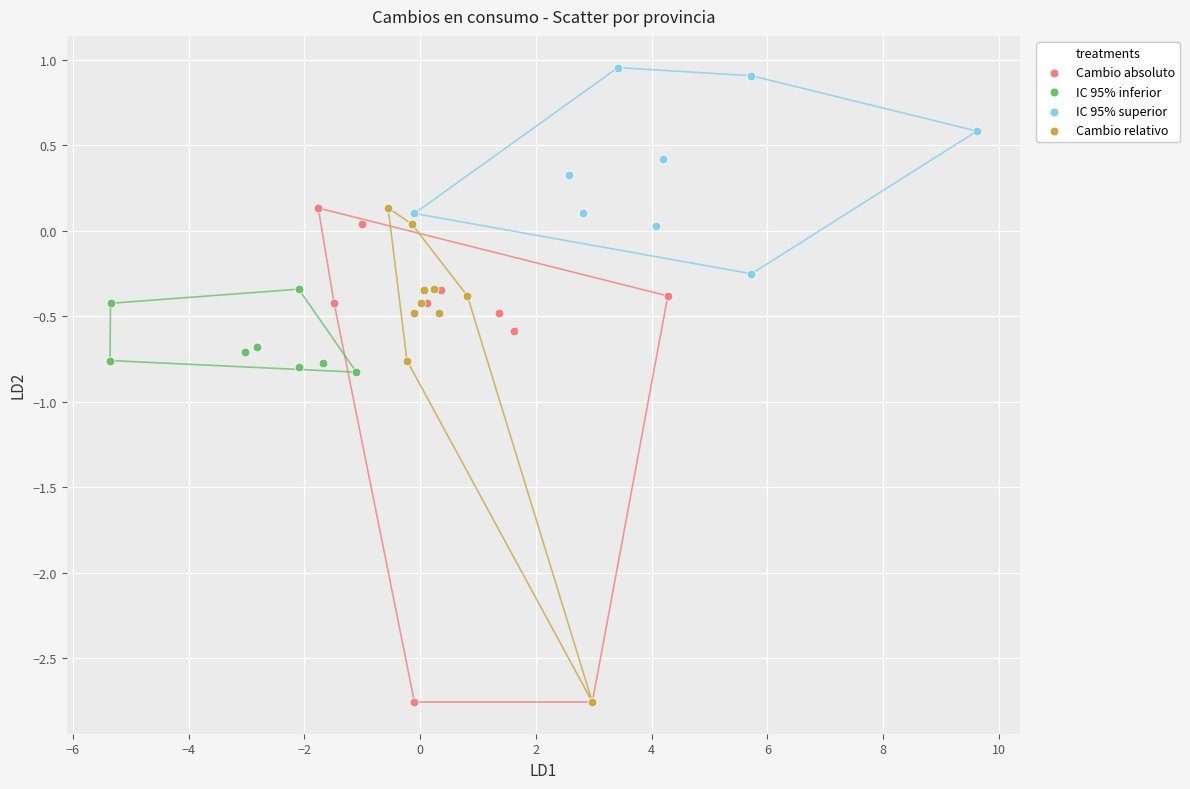

Which series reaches the maximum Y coordinate?

IC 95% superior